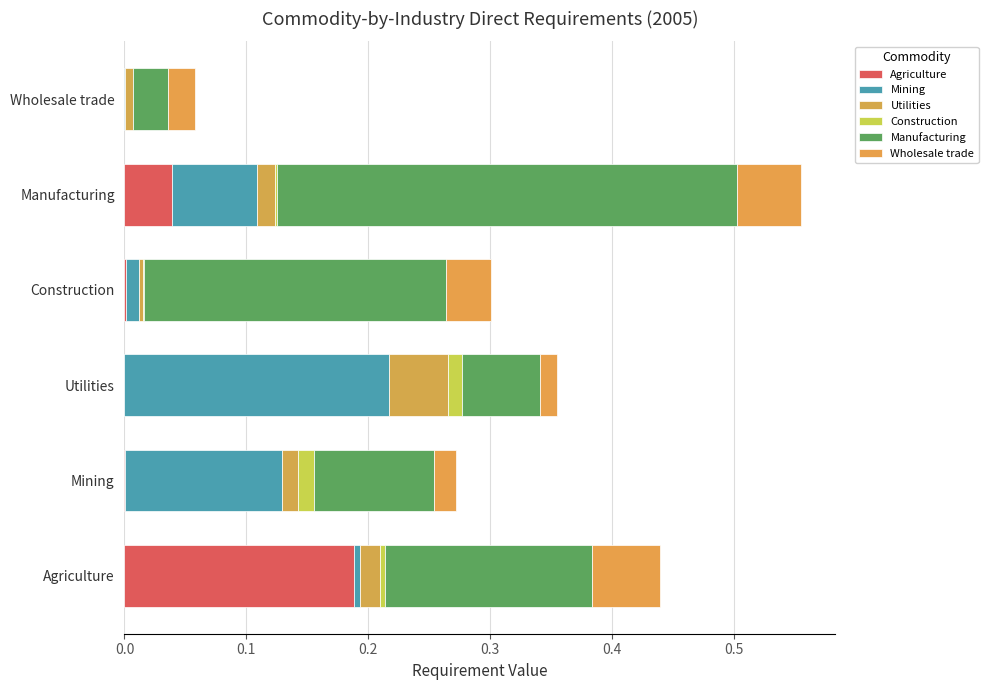

Count the number of data series in this chart.

6